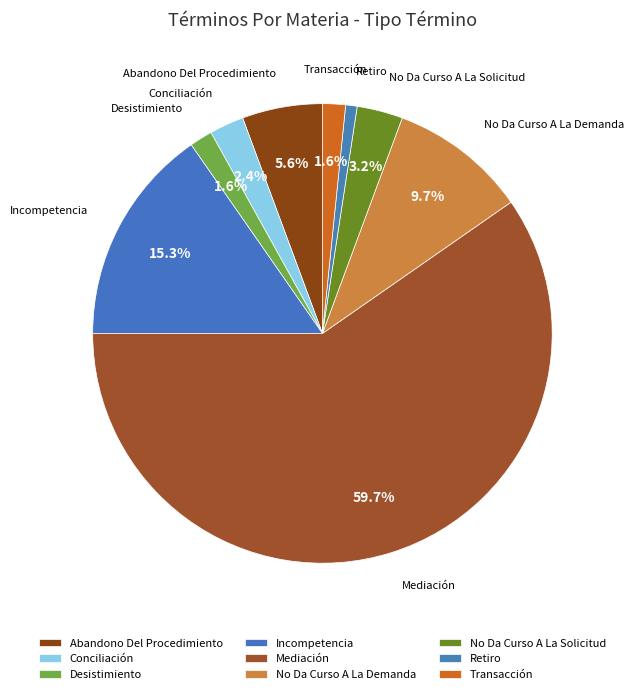

Which has a higher value, Transacción or Retiro?

Transacción